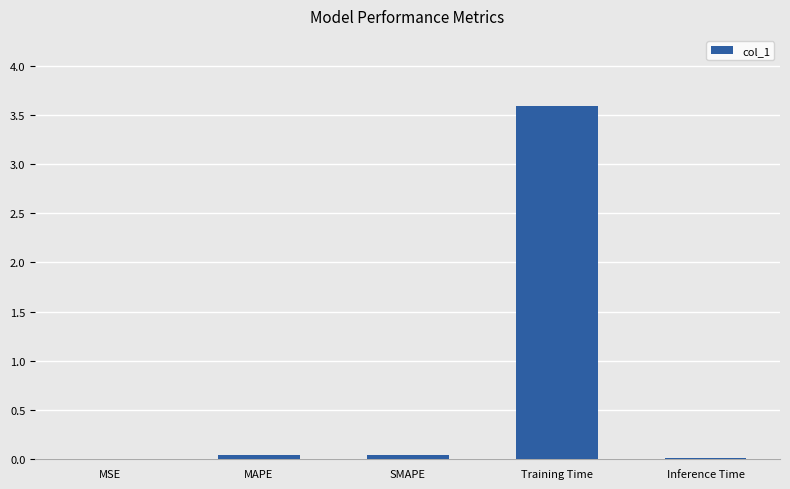

Between MAPE and MSE, which is larger?

MAPE